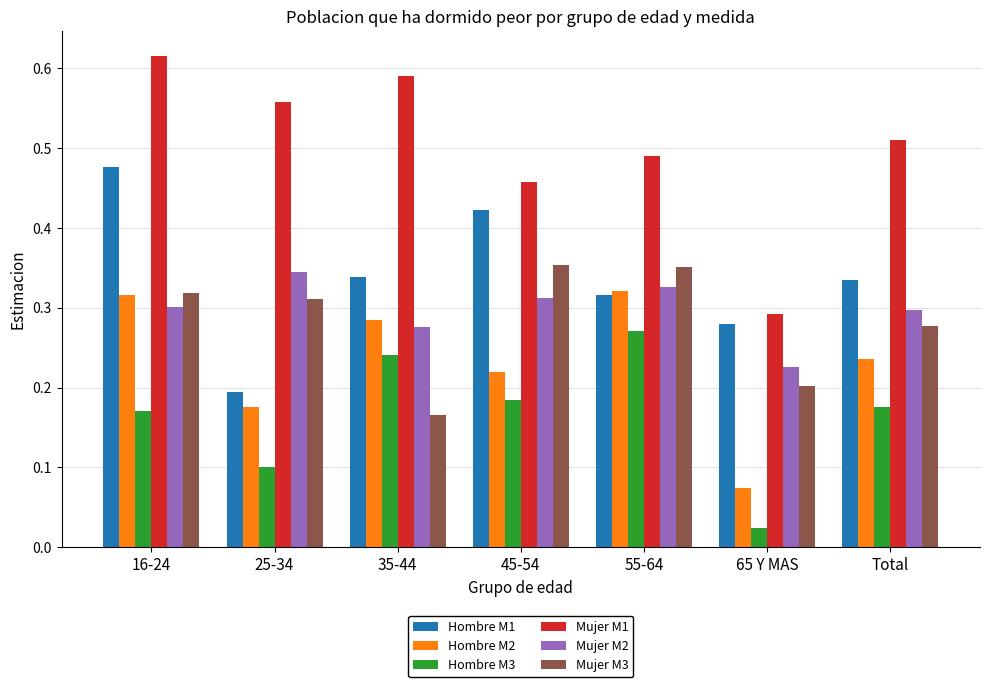

What is the sum of all Hombre M1 values?

2.4